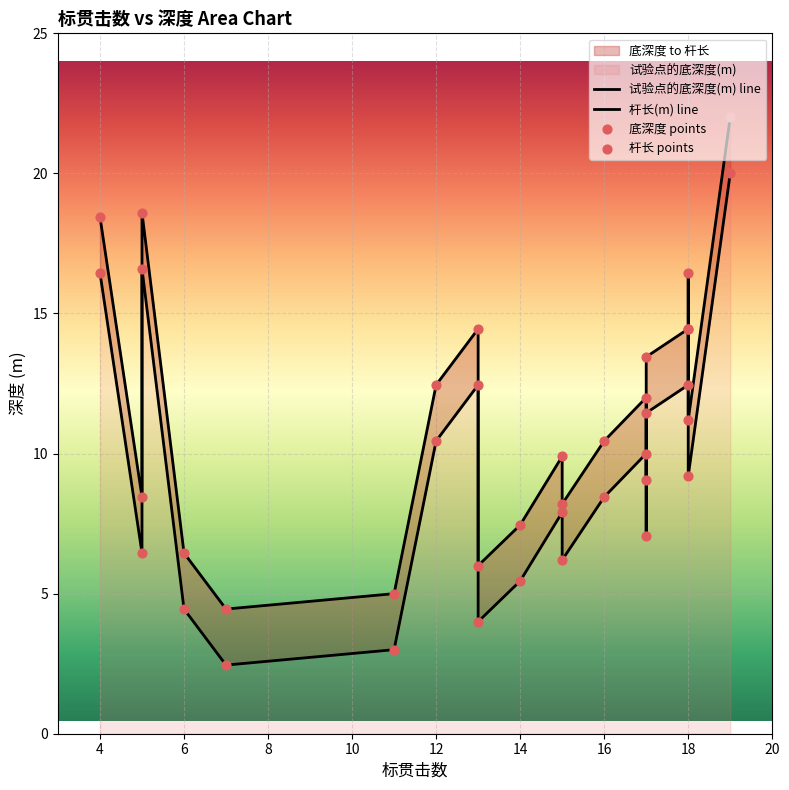

Which series has the widest spread of Y values?

试验点的底深度(m) line